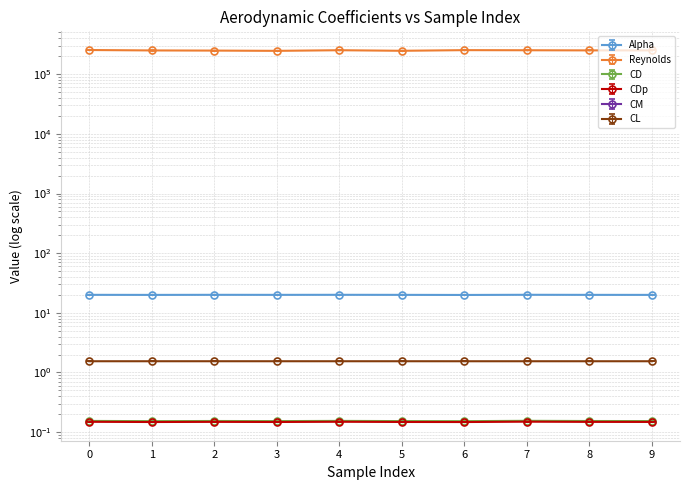

Reading right to left, list all the values displayed in this chart.

Alpha: 20.0	20.0	20.1	19.9	20.0	20.0	20.0	20.0	20.0	20.0
Reynolds: 250431.0	250649.0	251955.0	253074.0	246827.0	252278.0	246228.0	248690.0	250169.0	254229.0
CD: 0.2	0.2	0.2	0.2	0.2	0.2	0.2	0.2	0.2	0.2
CDp: 0.1	0.1	0.1	0.1	0.1	0.1	0.1	0.1	0.1	0.1
CM: -0.1	-0.1	-0.1	-0.1	-0.1	-0.1	-0.1	-0.1	-0.1	-0.1
CL: 1.5	1.5	1.5	1.5	1.5	1.5	1.5	1.5	1.5	1.5